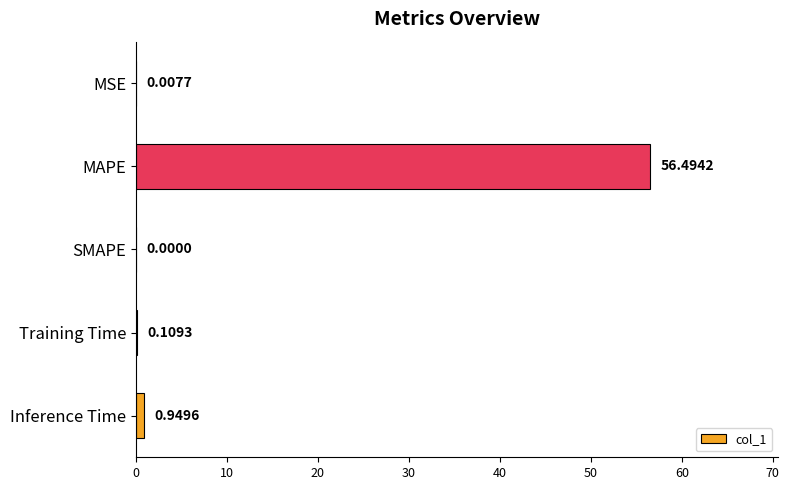

What is the change in value from MSE to Inference Time?

+0.9